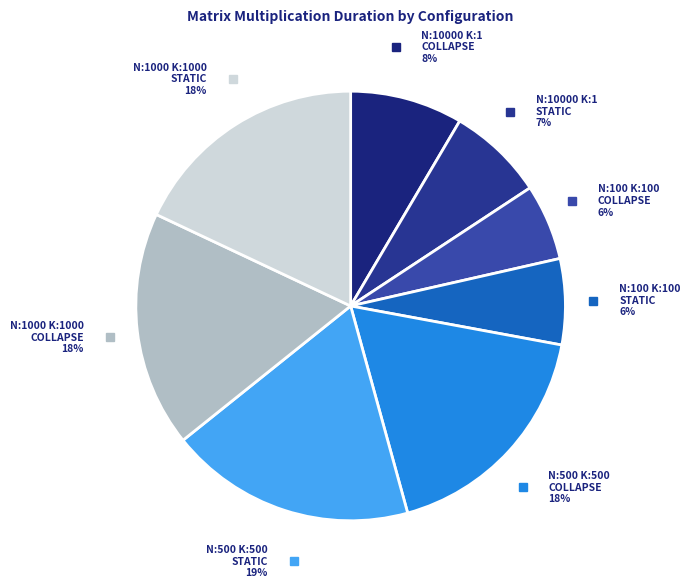

What is the largest slice in the pie chart?

N:500_M:500_K:500_ STATIC